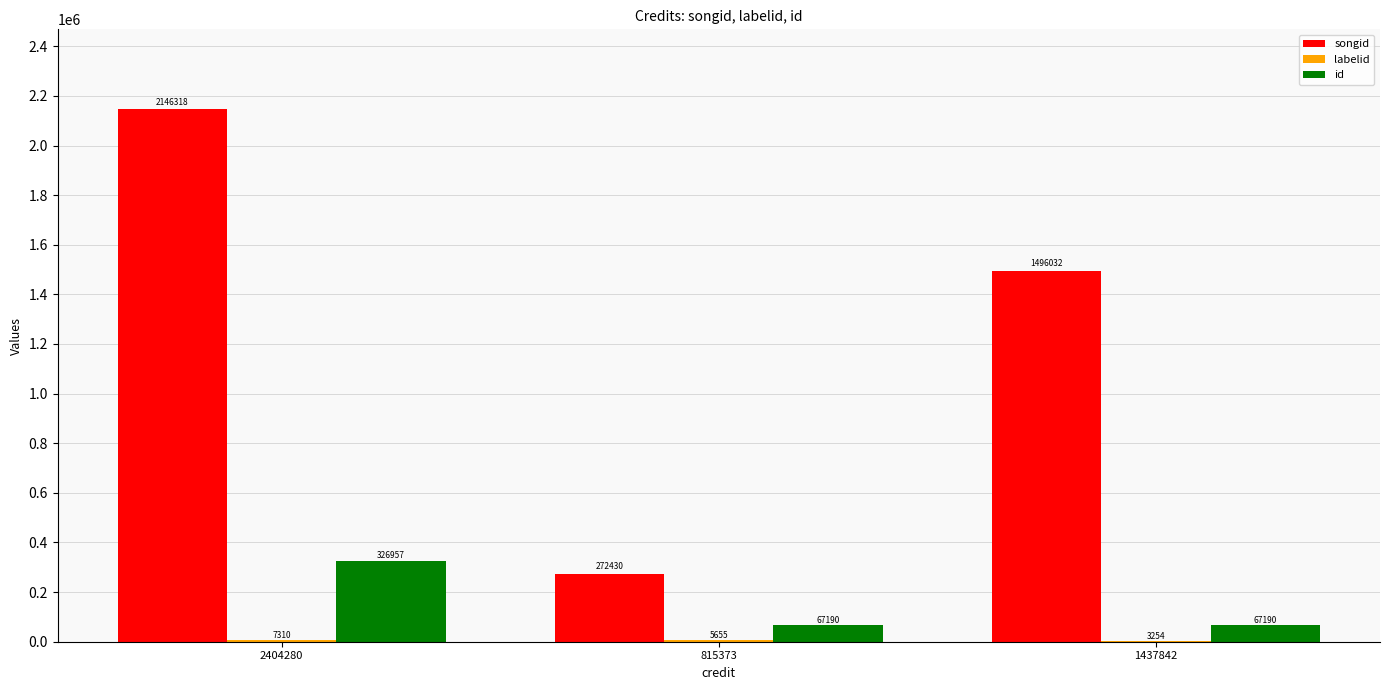

What is the maximum value shown in the chart?

2146318